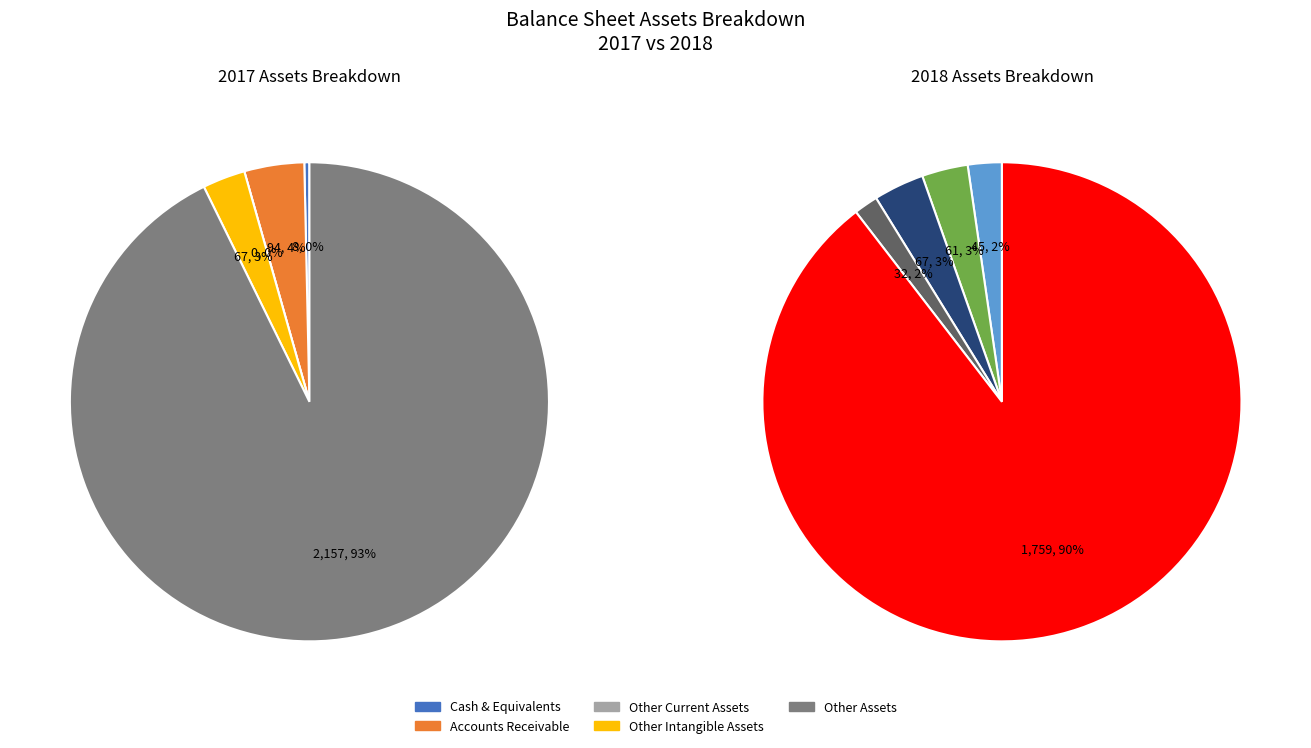

Between 2 and 4, which is larger?

4